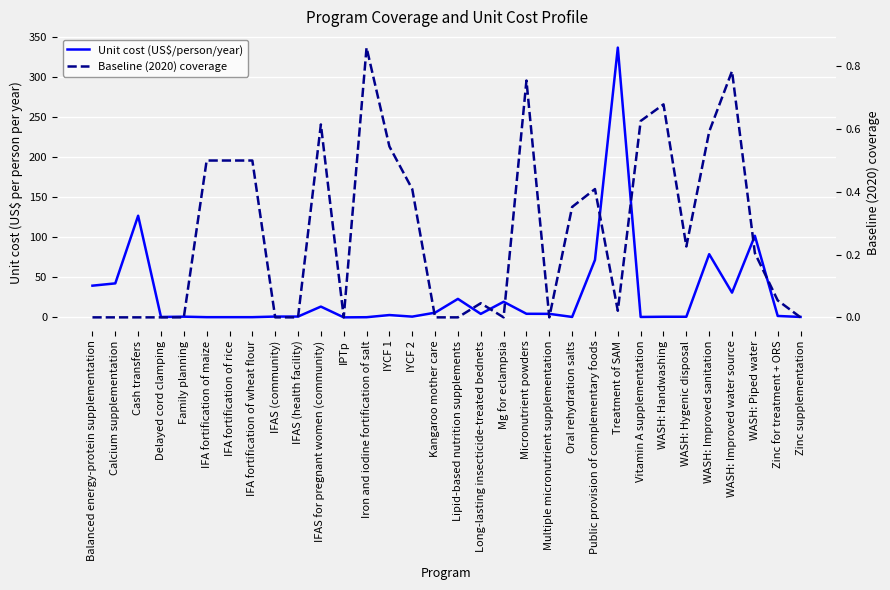

True or false: Baseline (2020) coverage has more than 1 points higher than both neighbors.

True